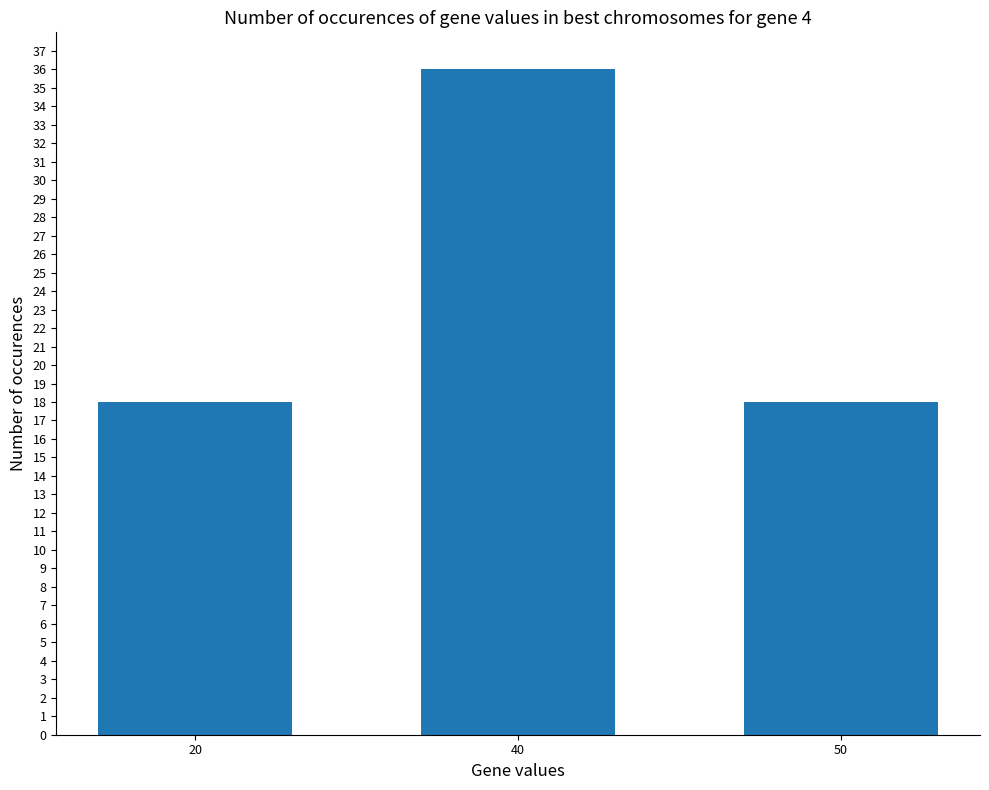

What is the difference between the maximum and second lowest values?

18